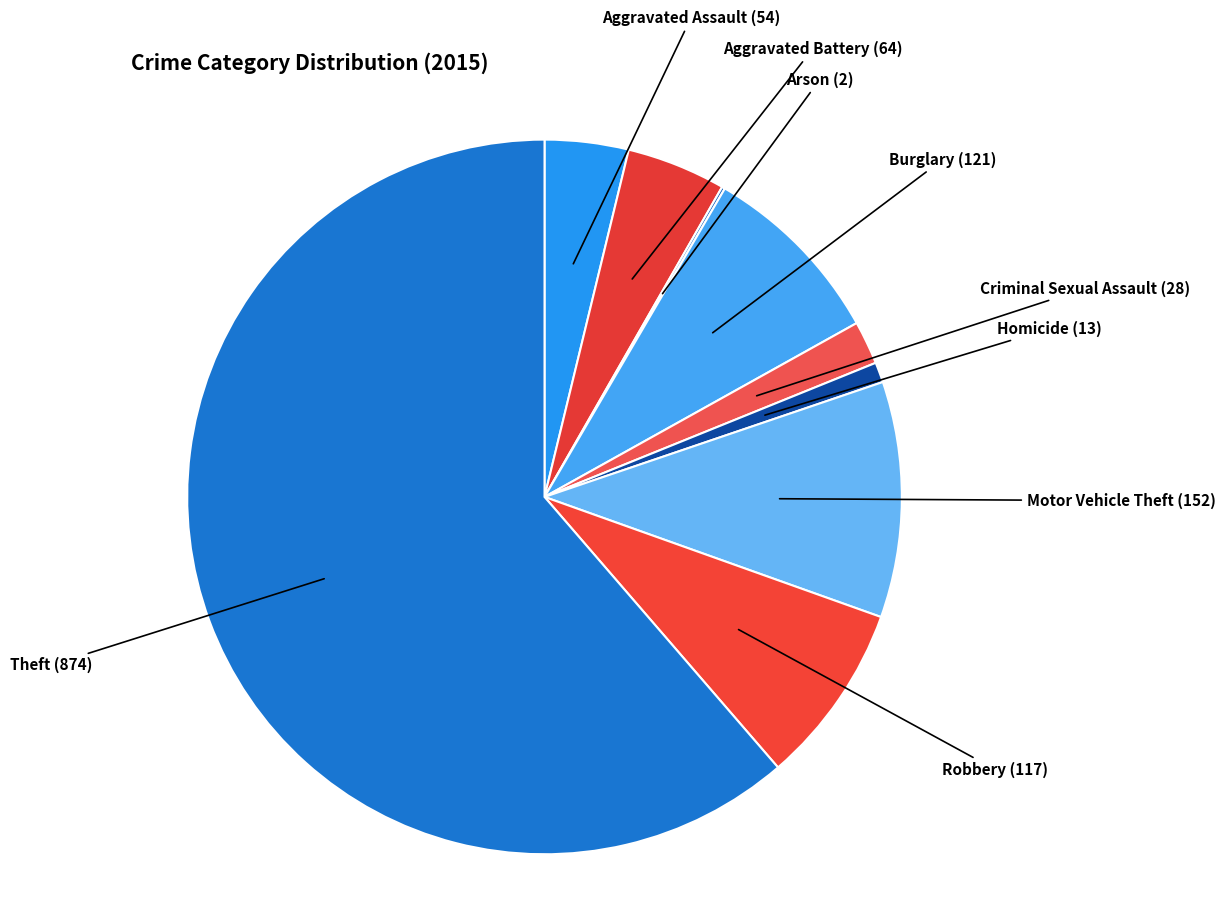

Combined, do Robbery and Motor Vehicle Theft account for over 50%?

No